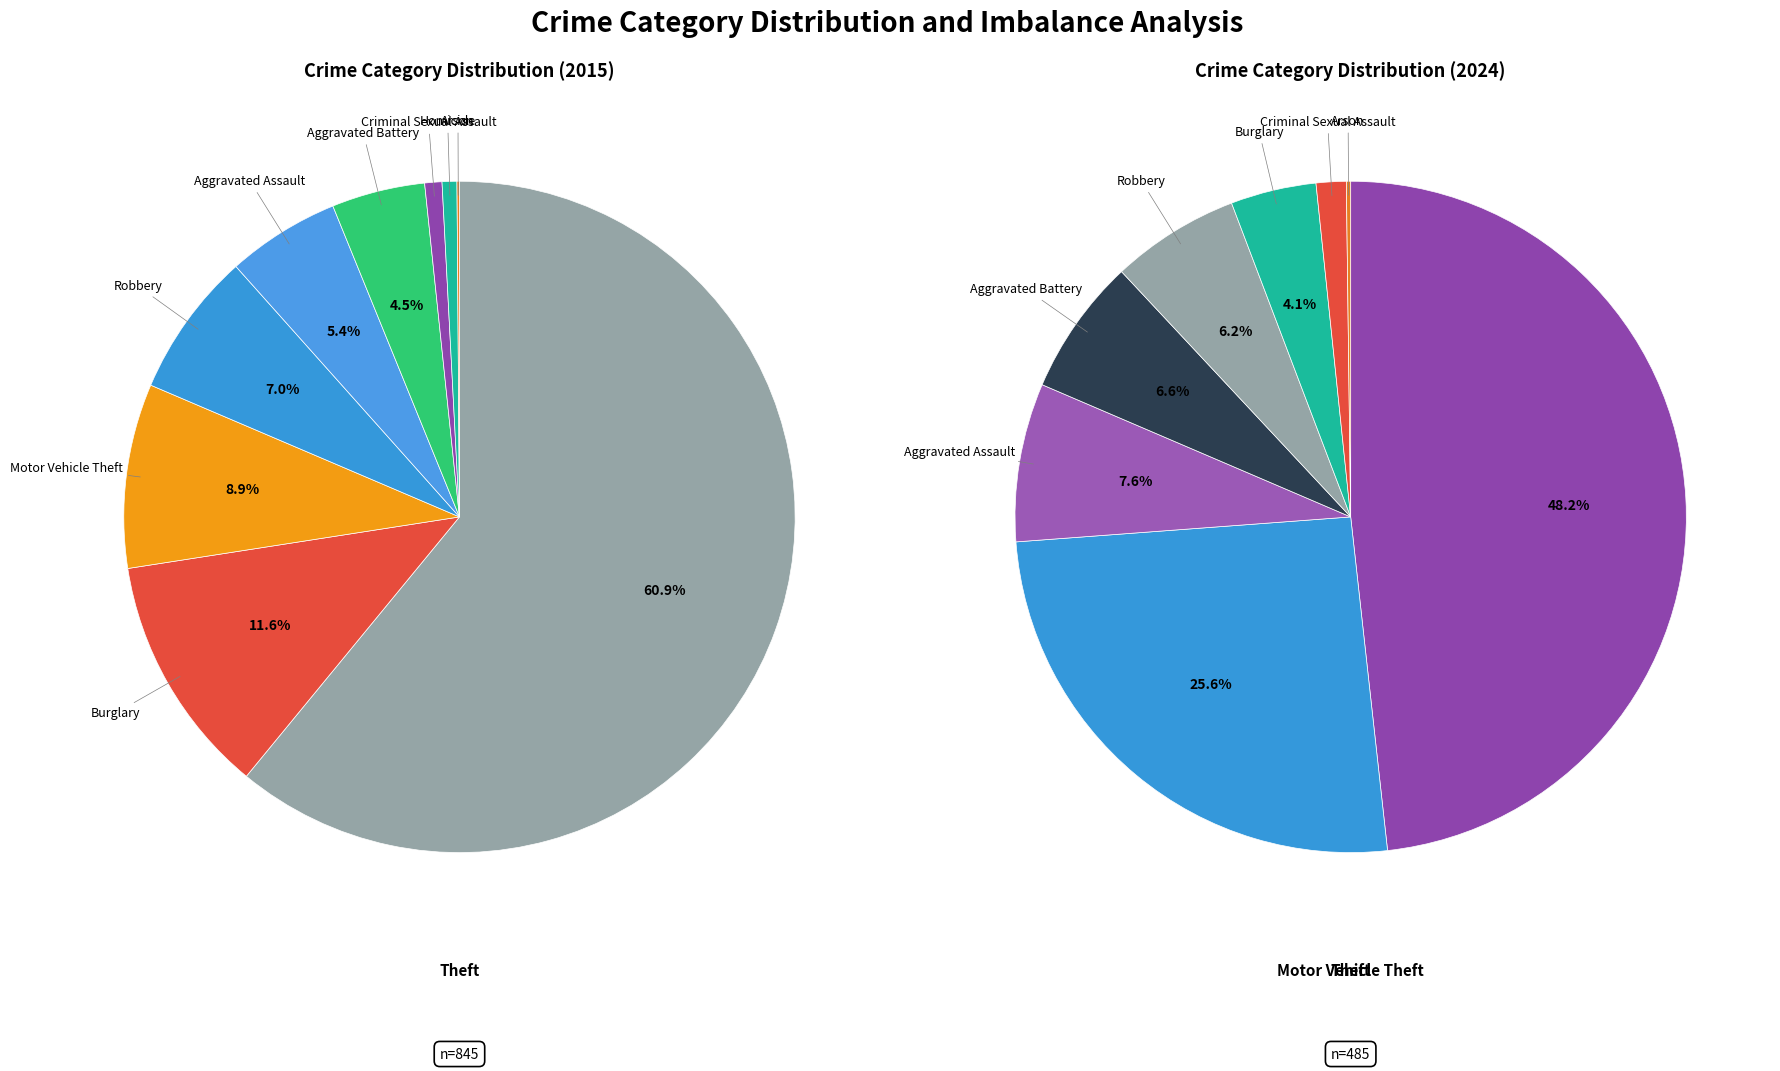

The Aggravated Assault slice represents 5% of the pie. True or false?

True